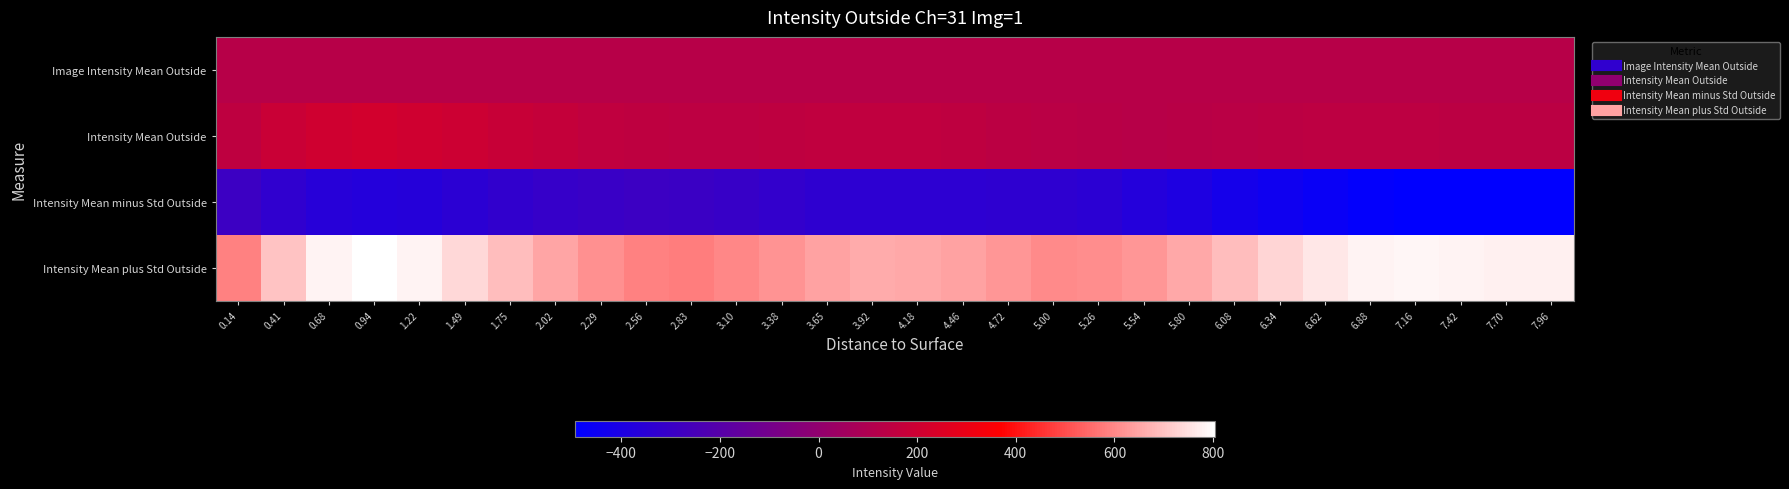

Rank the series by their maximum value, from highest to lowest.

Intensity Mean plus Std Outside, Intensity Mean Outside, Image Intensity Mean Outside, Intensity Mean minus Std Outside